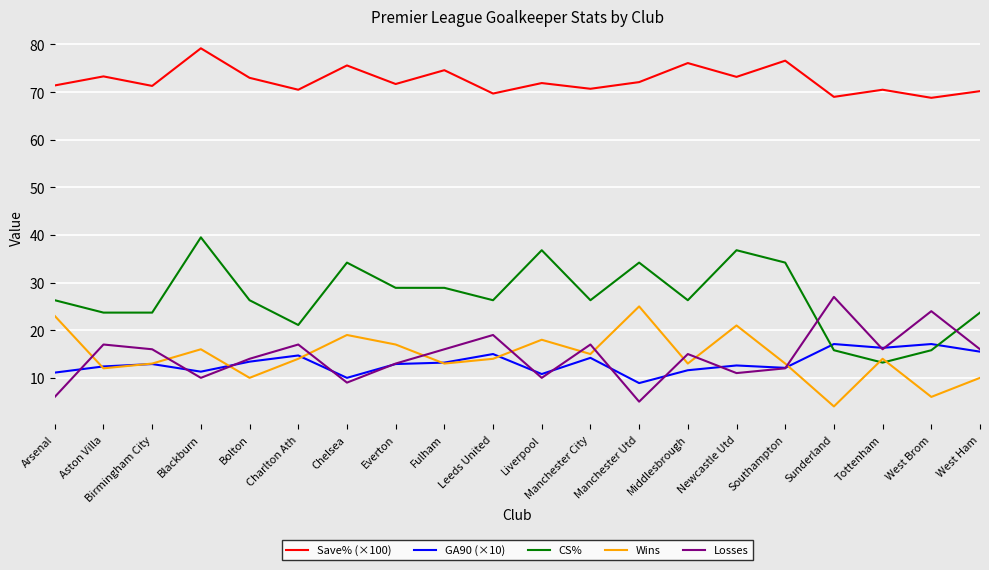

At which label does Losses reach its minimum?

Manchester Utd